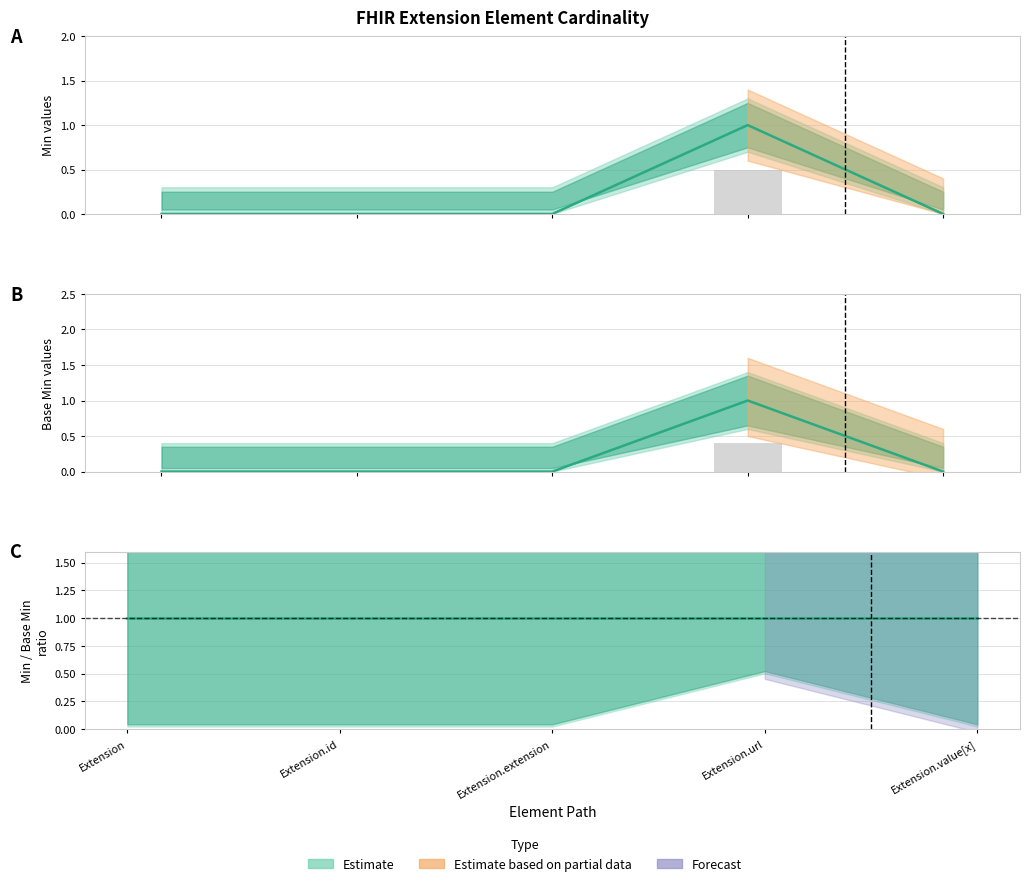

What is the maximum value shown in the chart?

1.0